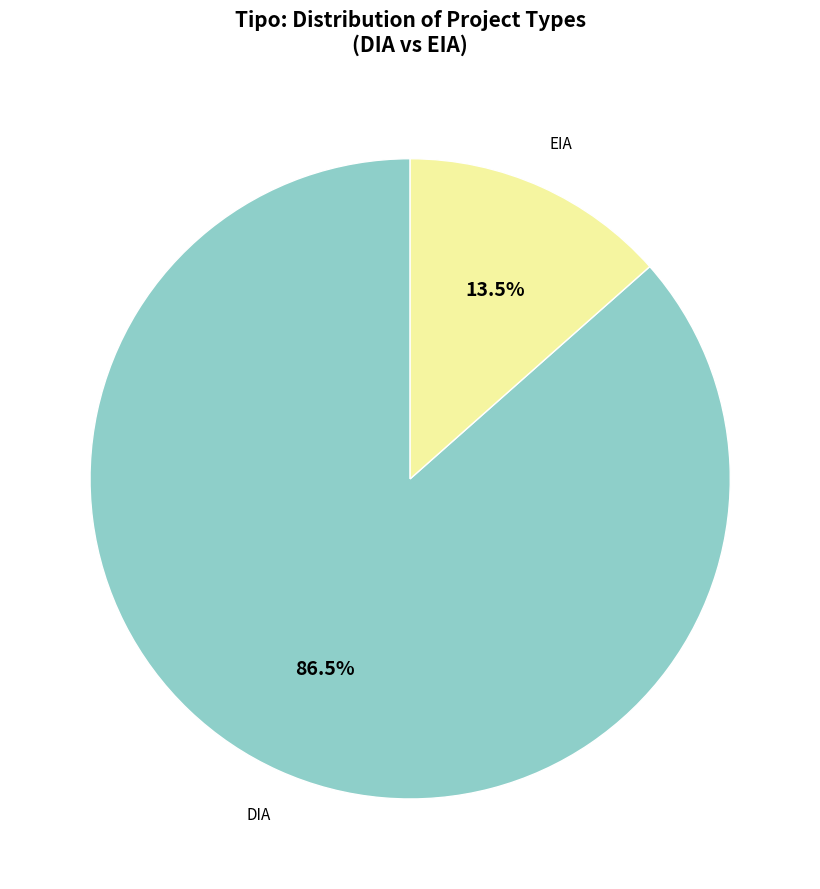

True or false: EIA accounts for 1% of the total.

False